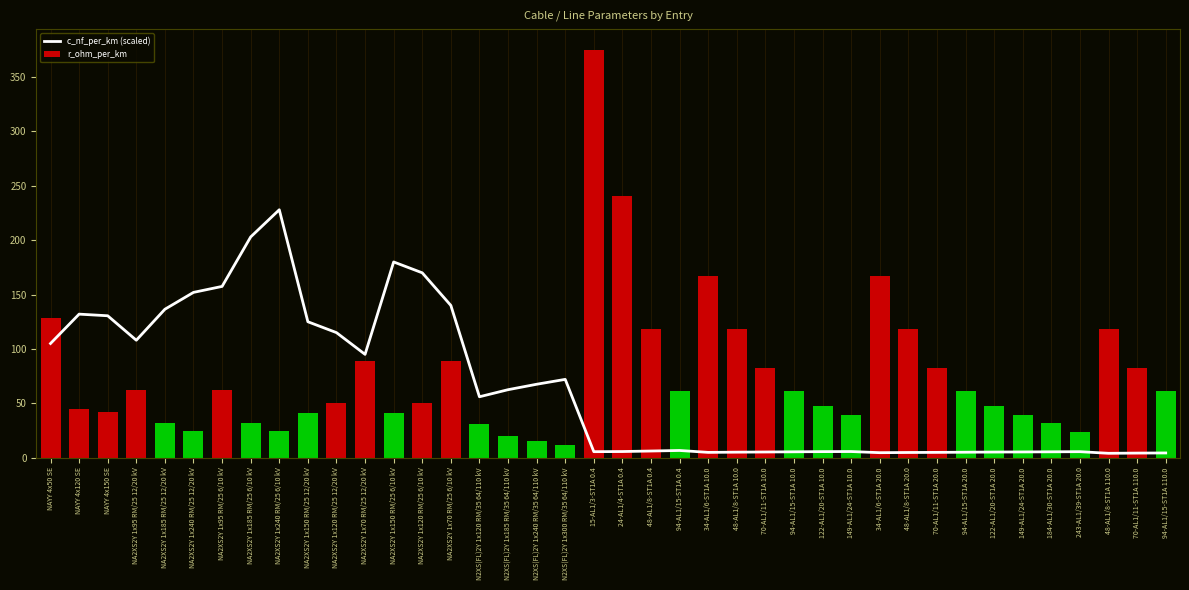

Are the bars grouped side by side (vs. stacked)?

No